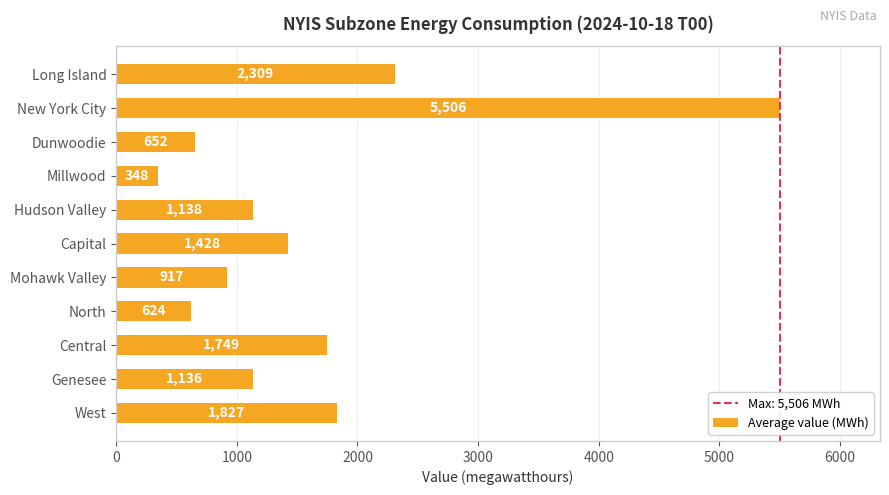

Reading top to bottom, transcribe all the data shown in this chart.

2309	5506	652	348	1138	1428	917	624	1749	1136	1827